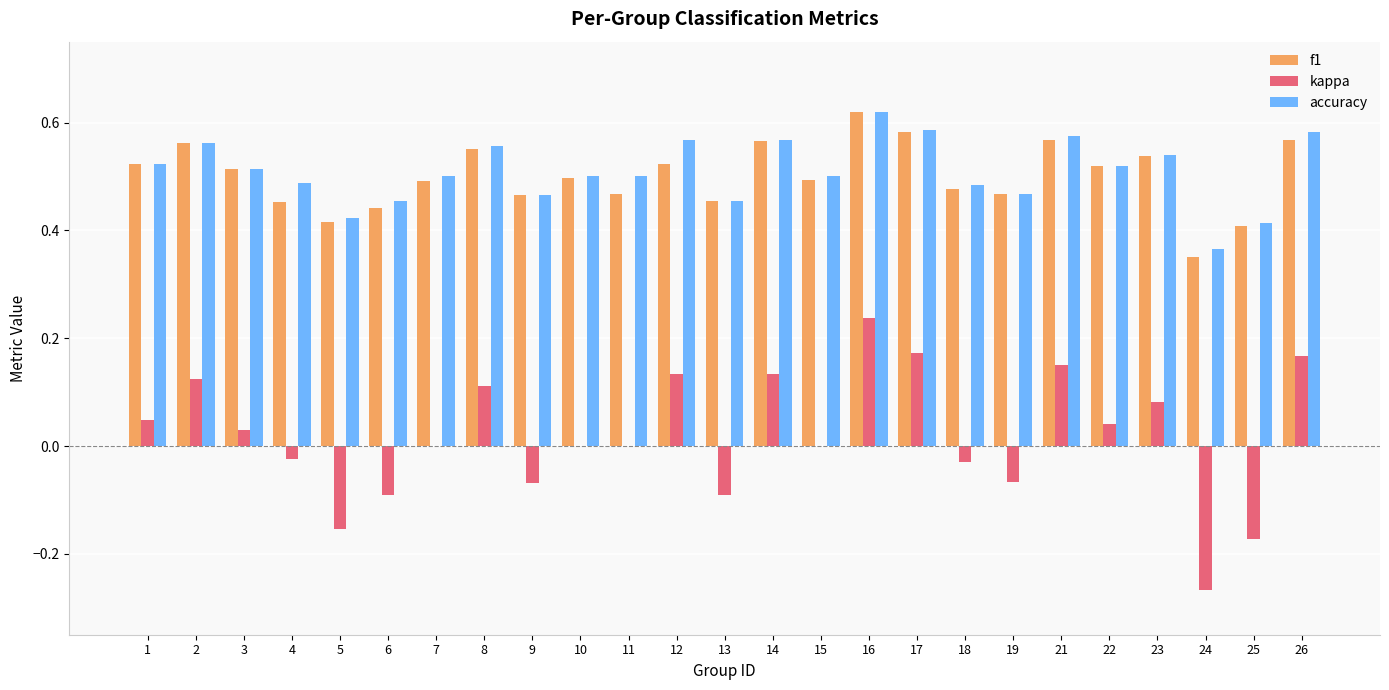

At which category is the sum across all series the highest?

16